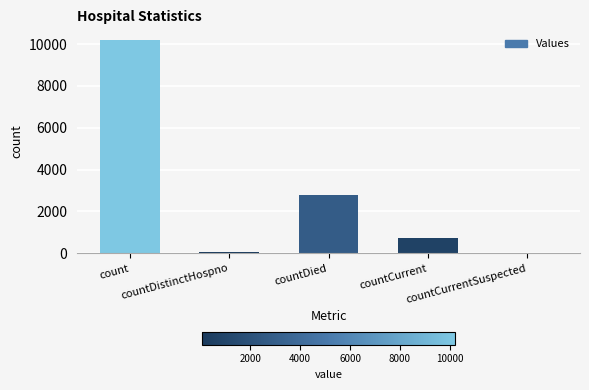

What is the sum of all values?

13764